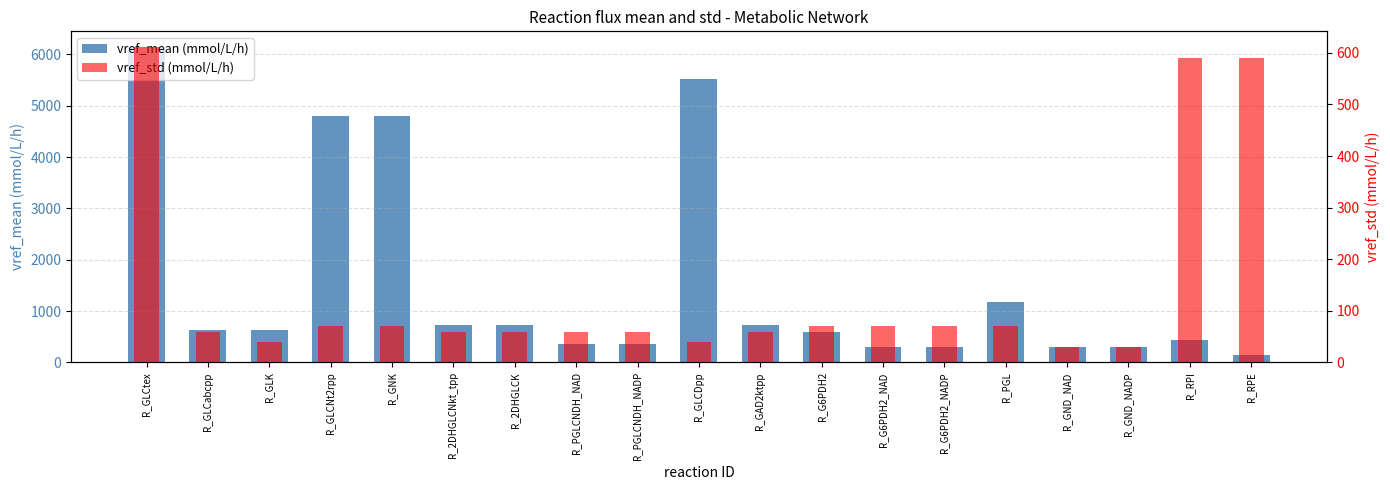

Reading left to right, extract all data points from this chart.

vref_mean (mmol/L/h): 6140.0	630.0	630.0	4790.0	4790.0	720.0	720.0	360.0	360.0	5510.0	720.0	585.0	292.5	292.5	1170.0	295.0	295.0	440.0	150.0
vref_std (mmol/L/h): 611.0	60.0	40.0	70.0	70.0	60.0	60.0	60.0	60.0	40.0	60.0	70.0	70.0	70.0	70.0	30.0	30.0	590.0	590.0